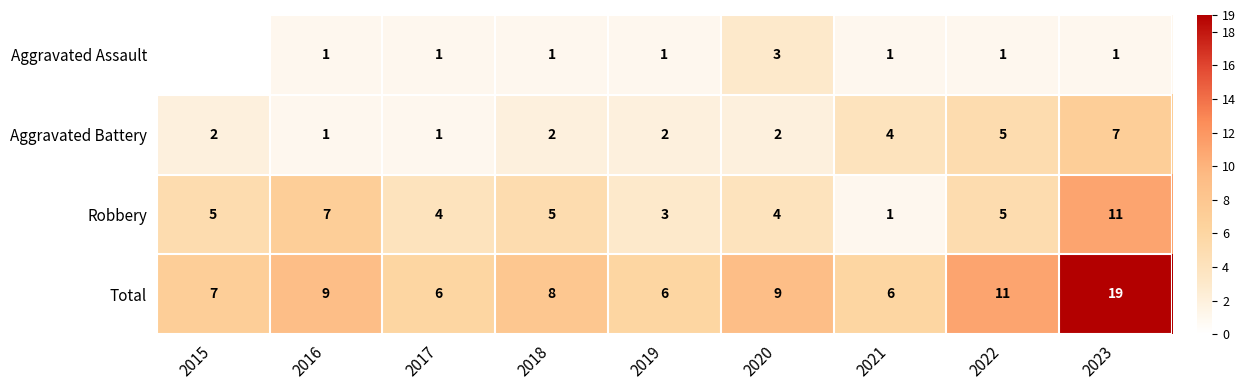

What is the total value across all series at 2019?

12